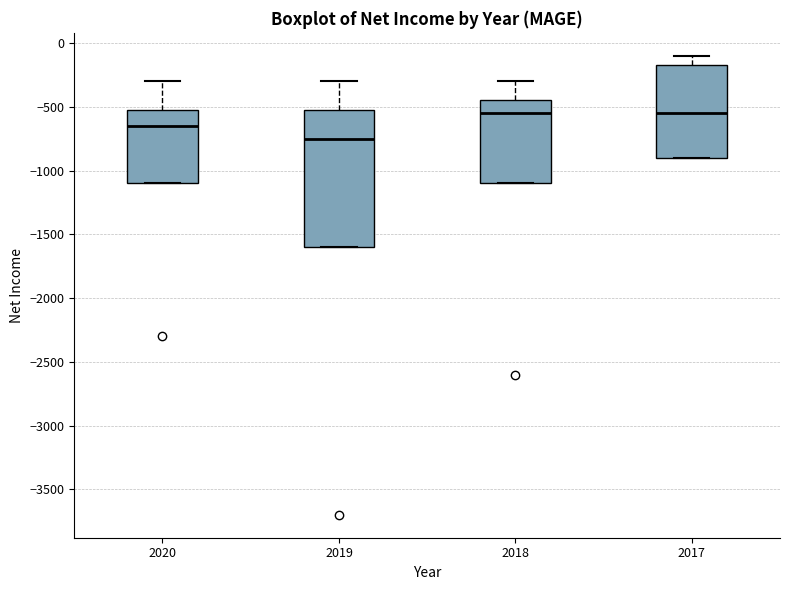

Where is the upper edge of the box at x = 2019 on the y-axis? The values are not printed on the chart, so give them approximately, as read against the axis.

-500